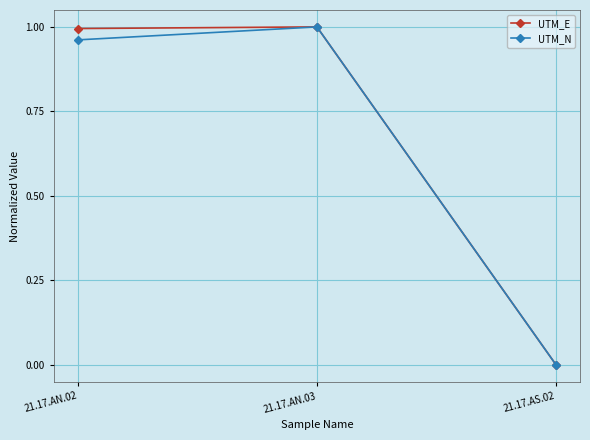

At which label does UTM_E reach its minimum?

21.17.AS.02